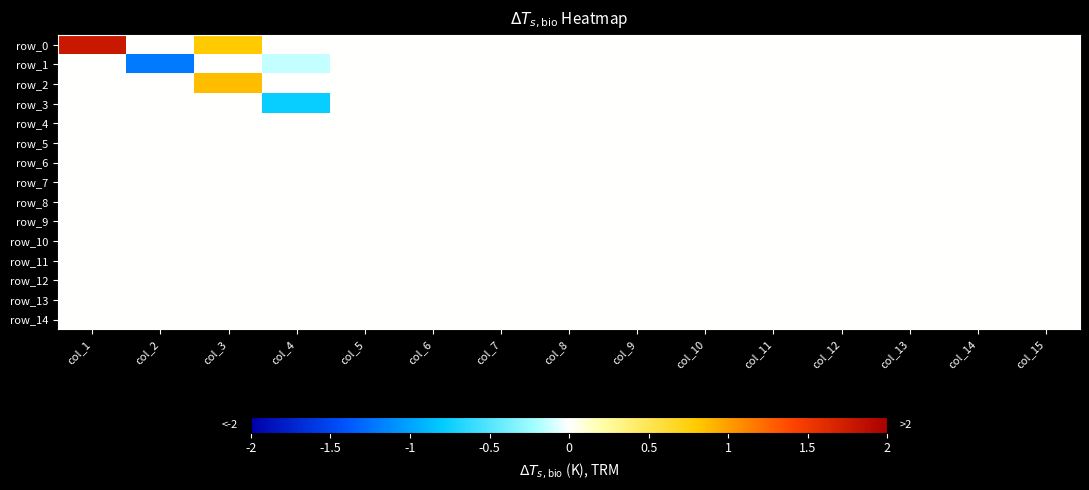

Which series has the widest spread of values?

row_0